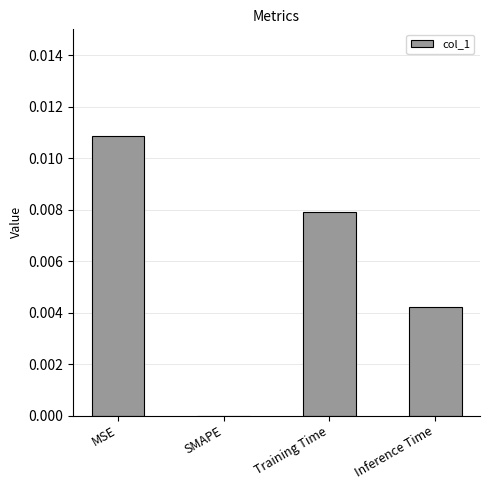

The value at SMAPE is 0.0. True or false?

True